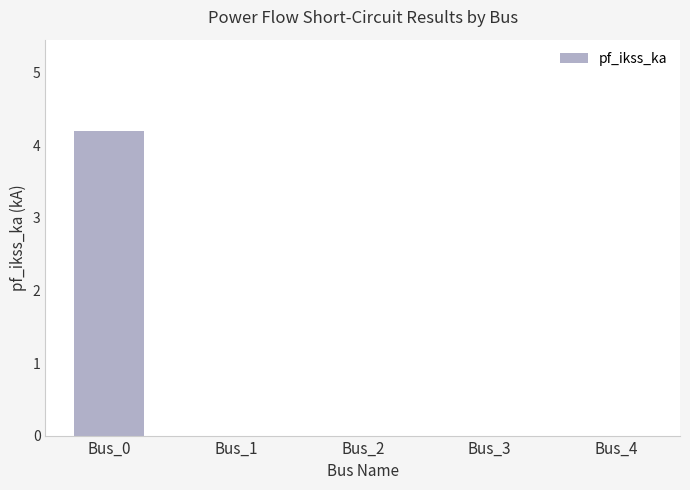

Is it true that the value at Bus_4 is 2.7?

False